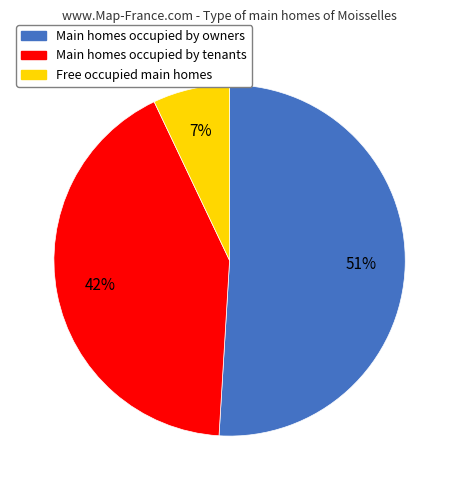

True or false: Free occupied main homes accounts for 20% of the total.

False